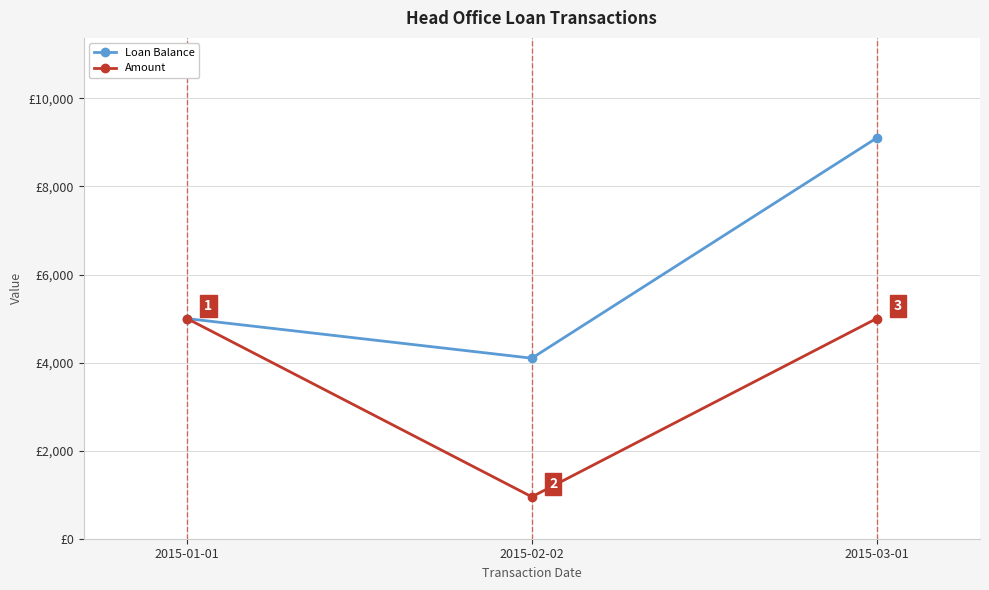

Which series has the widest spread of values?

Loan Balance